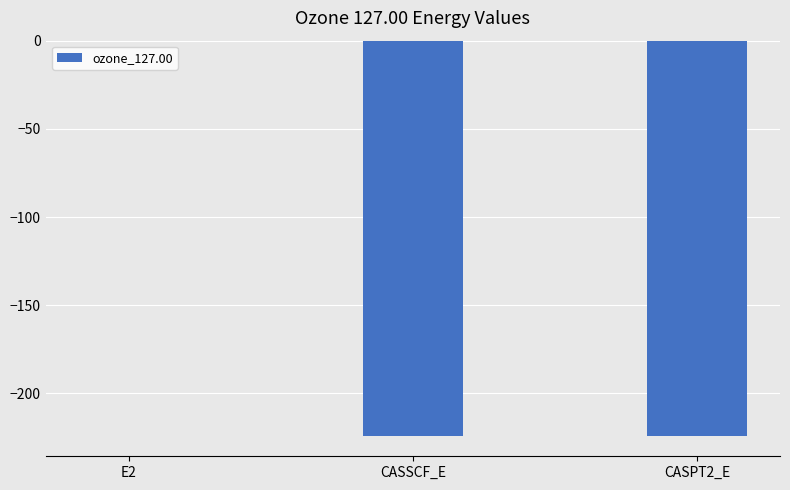

What is the sum of all values?

-448.9